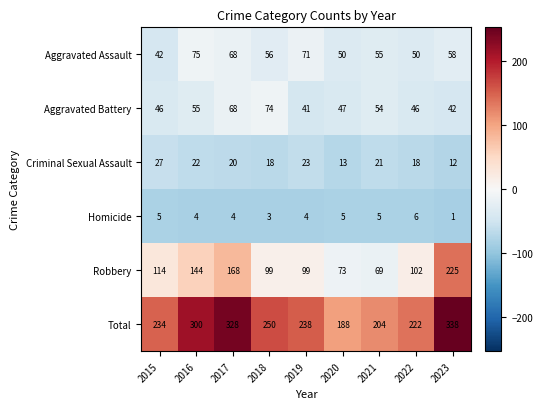

Which category has the highest value across all series?

2023